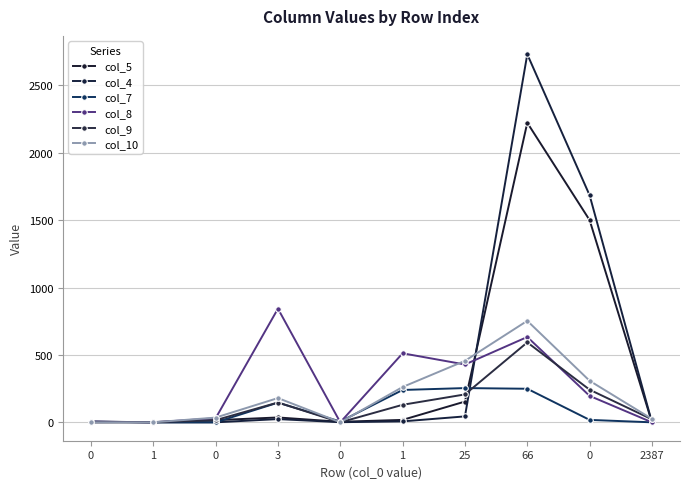

How many values in the col_4 series are below 7?

5